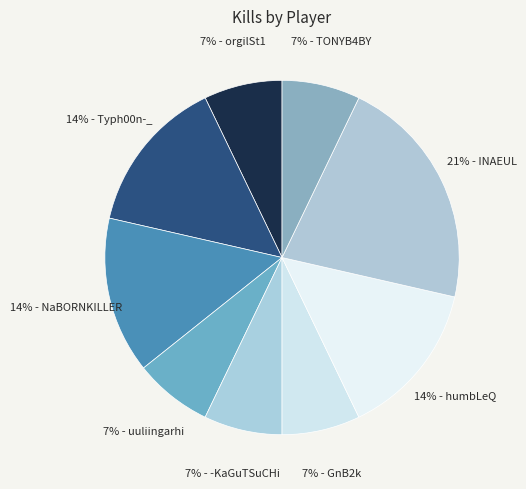

Count the number of slices in the pie.

9